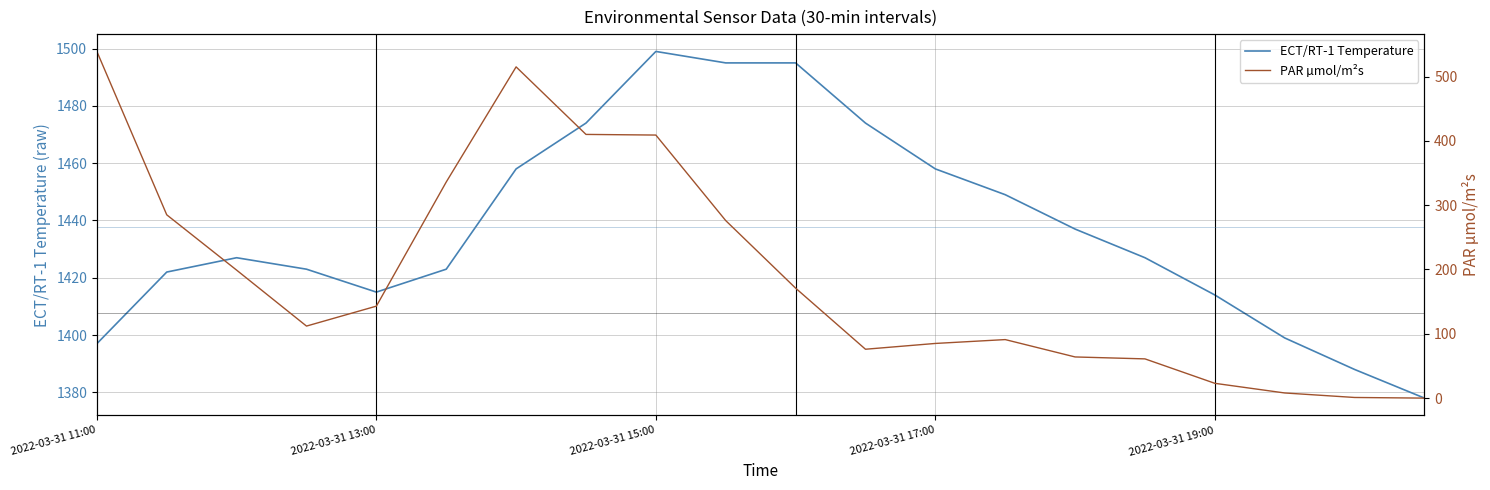

What are all the series names shown in the legend?

ECT/RT-1 Temperature, PAR µmol/m²s